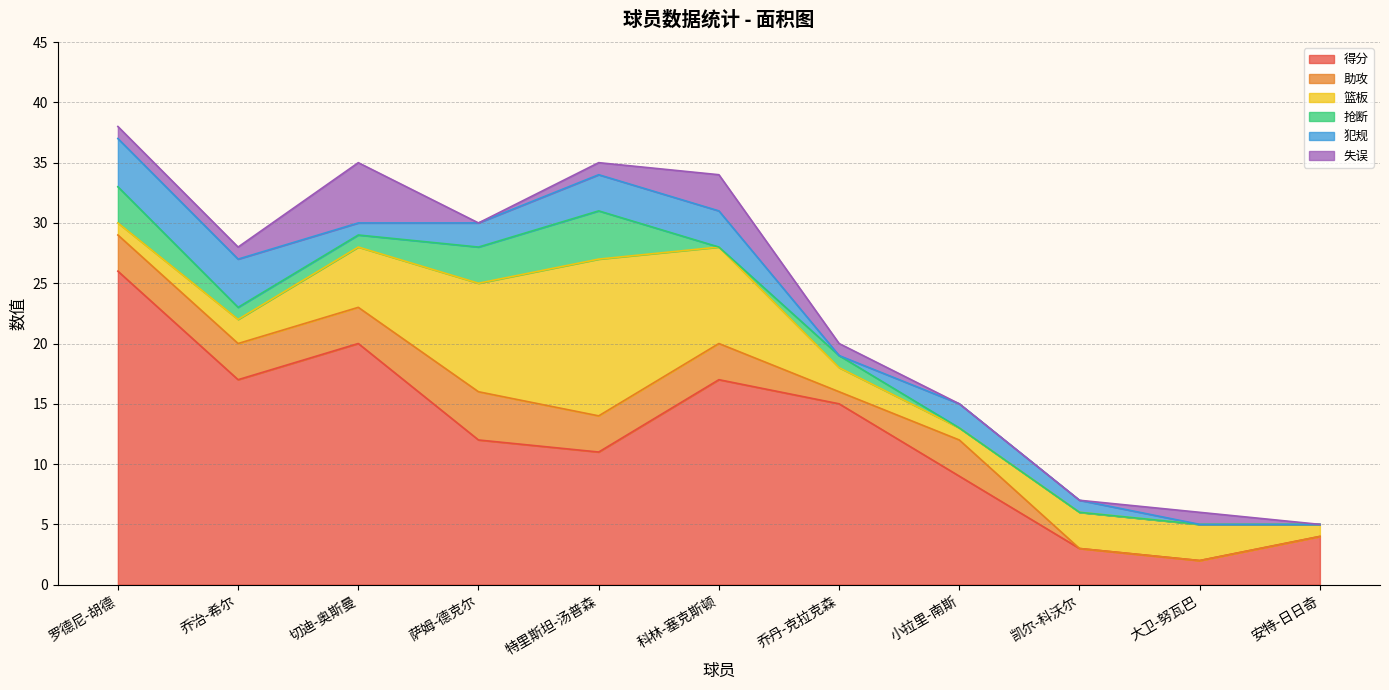

How many values in 抢断 are above zero?

6